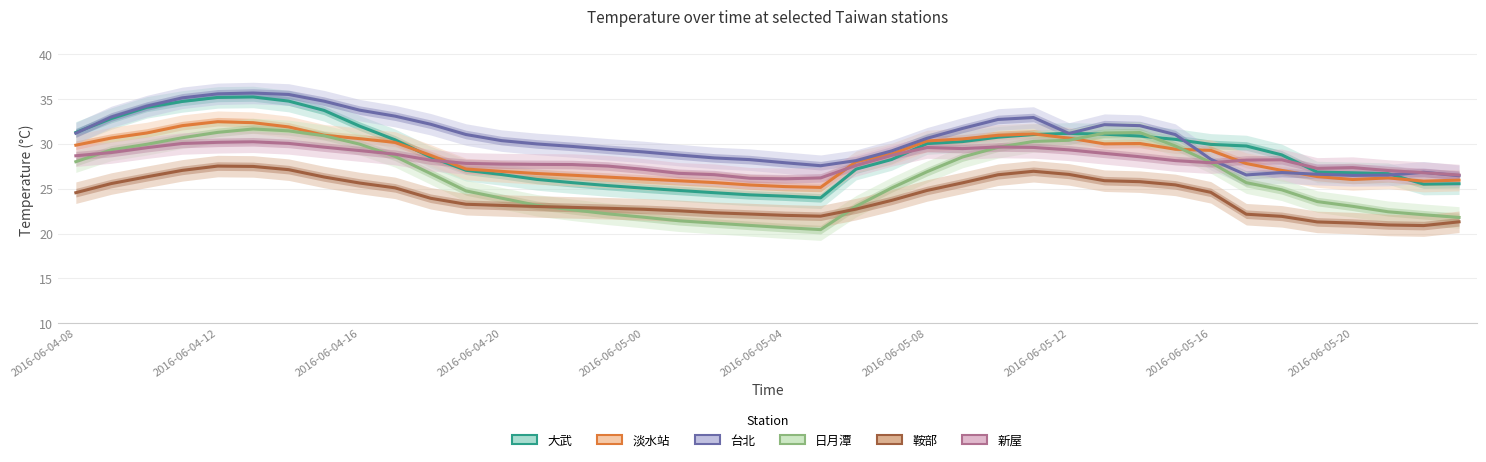

What is the difference between the maximum and minimum values in the 大武 series?

11.3